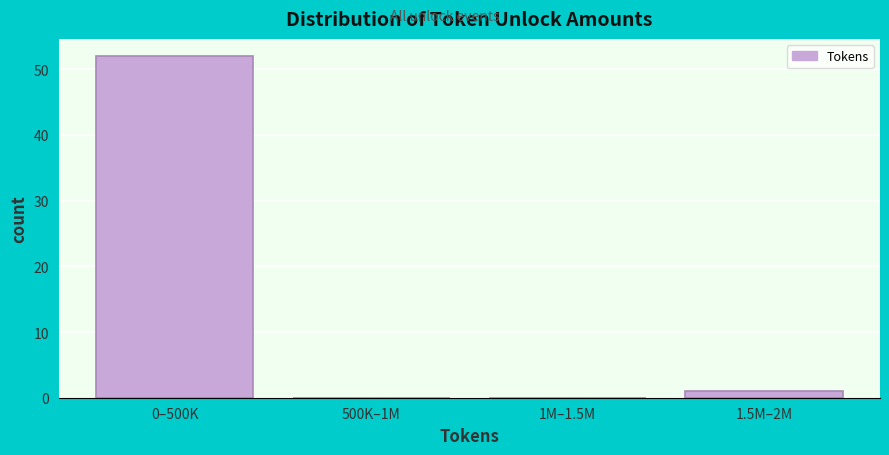

Reading left to right, list all the values displayed in this chart.

0–500K=52	500K–1M=0	1M–1.5M=0	1.5M–2M=1